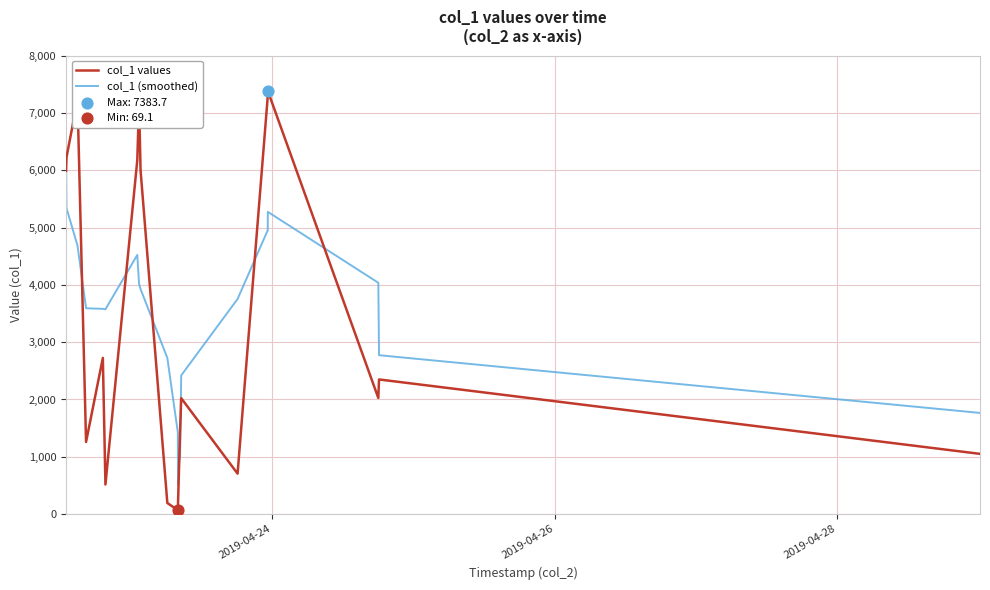

Rank the series by their maximum value, from highest to lowest.

col_1 values, col_1 (smoothed)